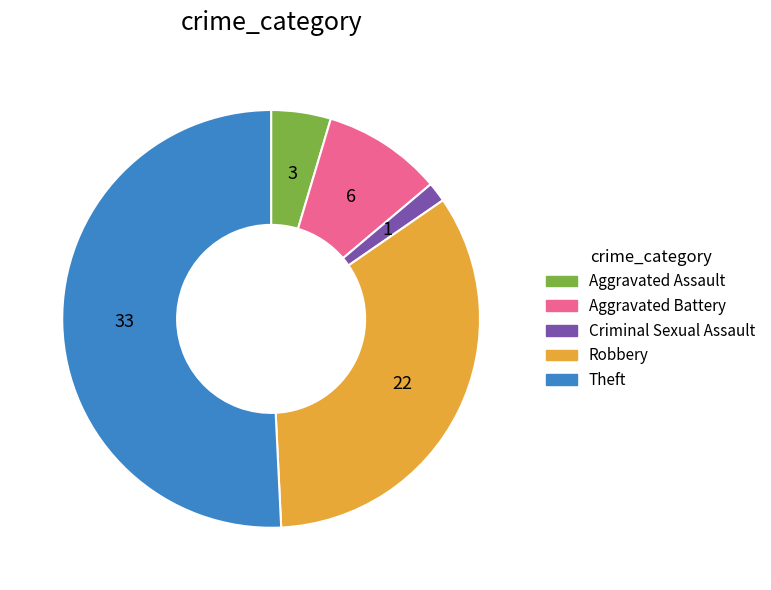

Do Aggravated Battery and Criminal Sexual Assault together represent more than half of the pie?

No